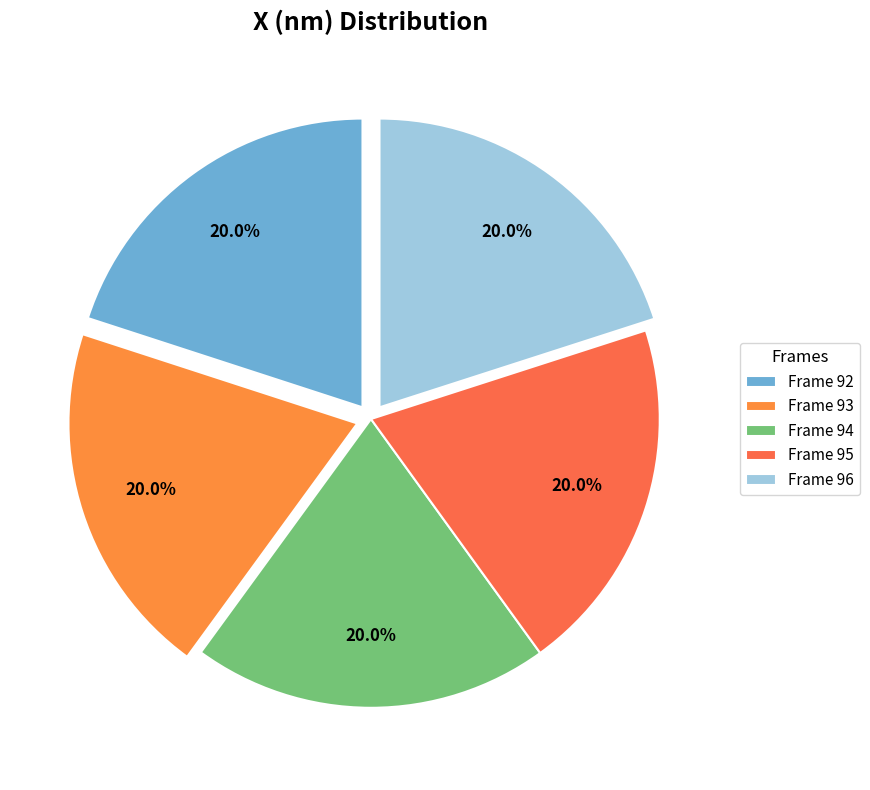

Does any single category account for the majority?

No